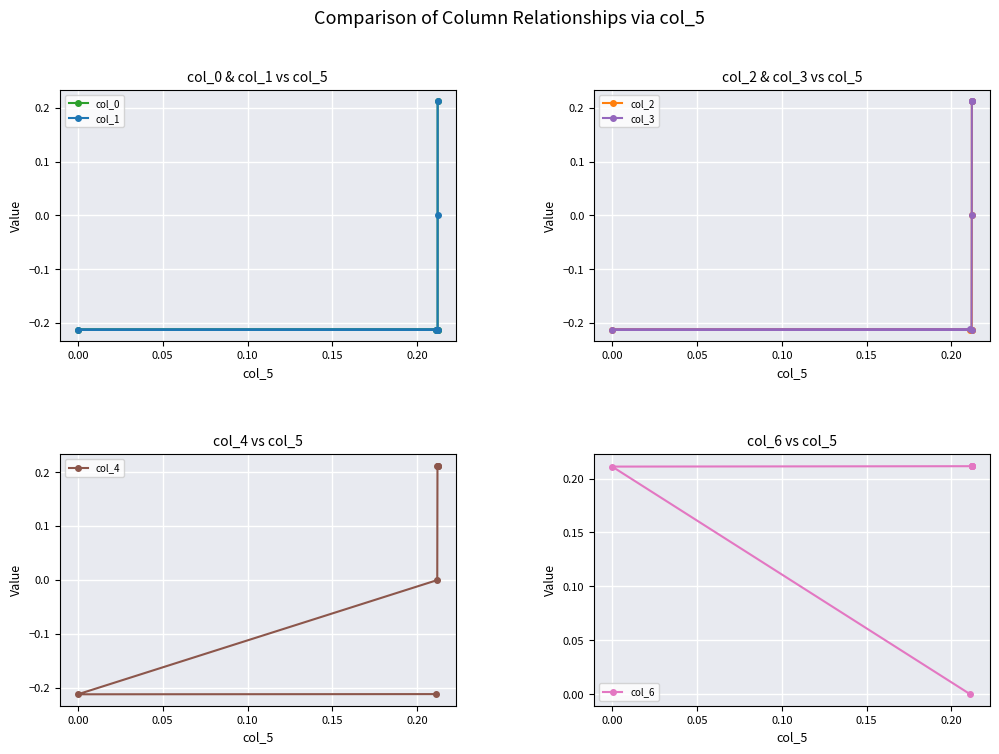

What is the smallest value displayed?

-0.2